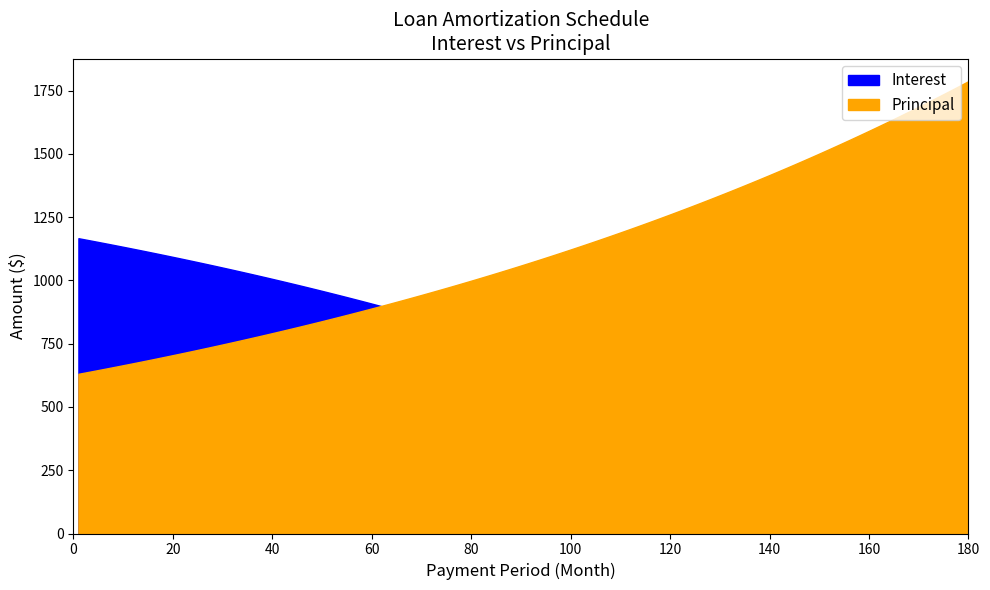

The Principal series shows 661.0 at 9. True or false?

True